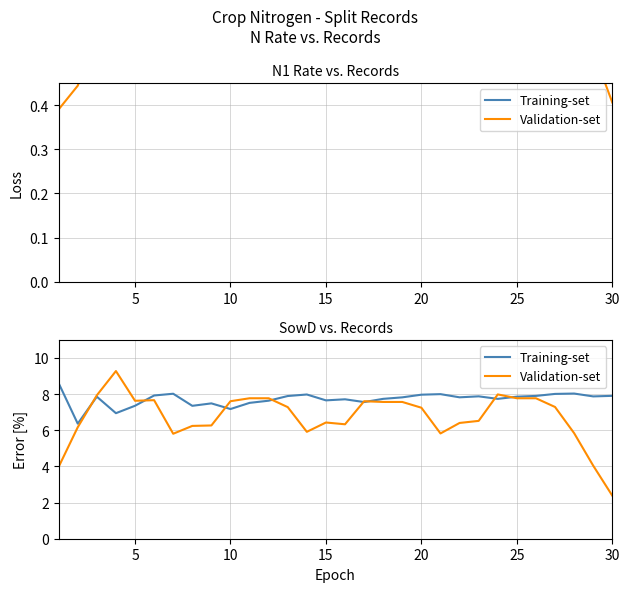

Is it true that Training-set equals 7.7 at 15?

True